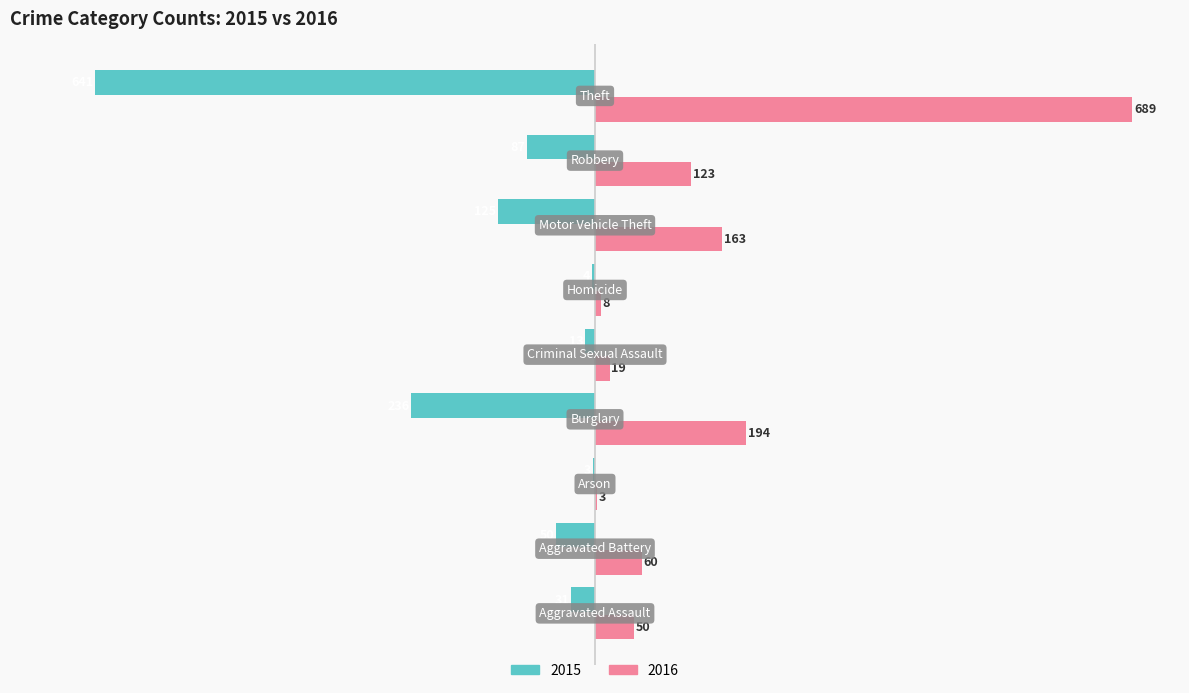

What is the highest value of the 2015 series?

-3